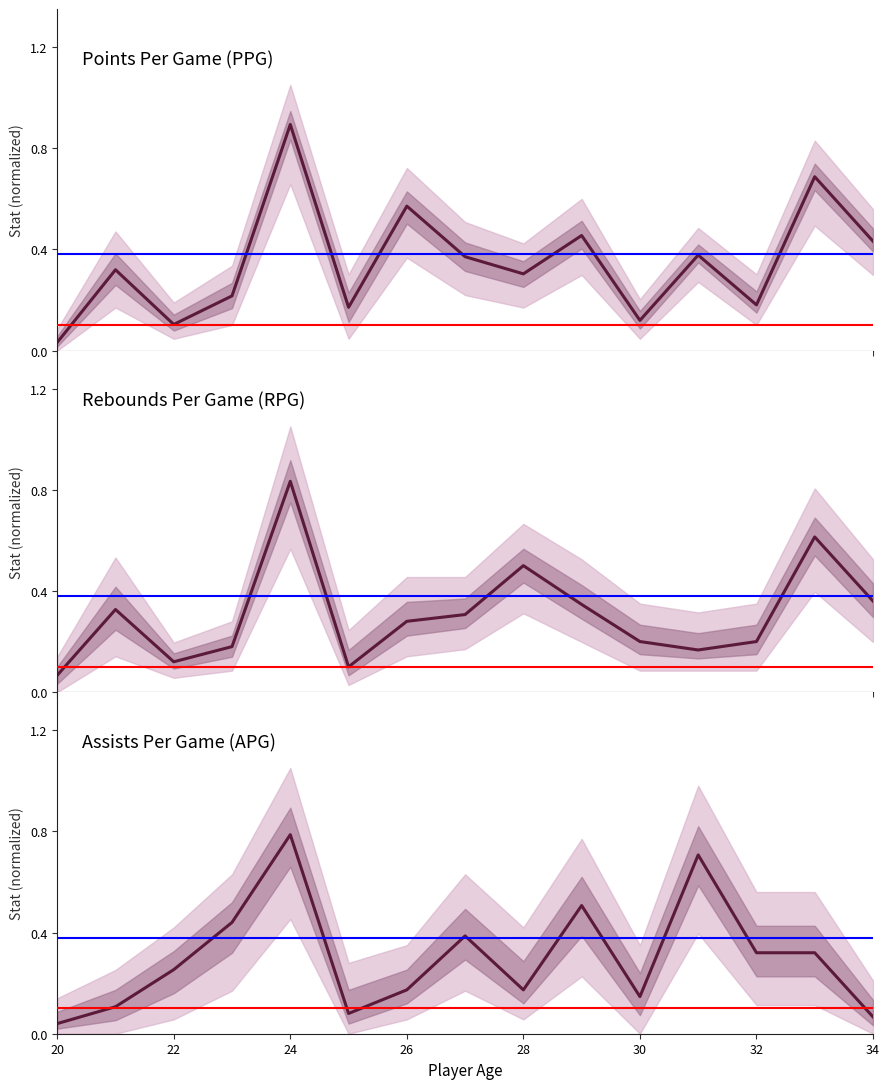

The PPG series shows 0.4 at 34. True or false?

True